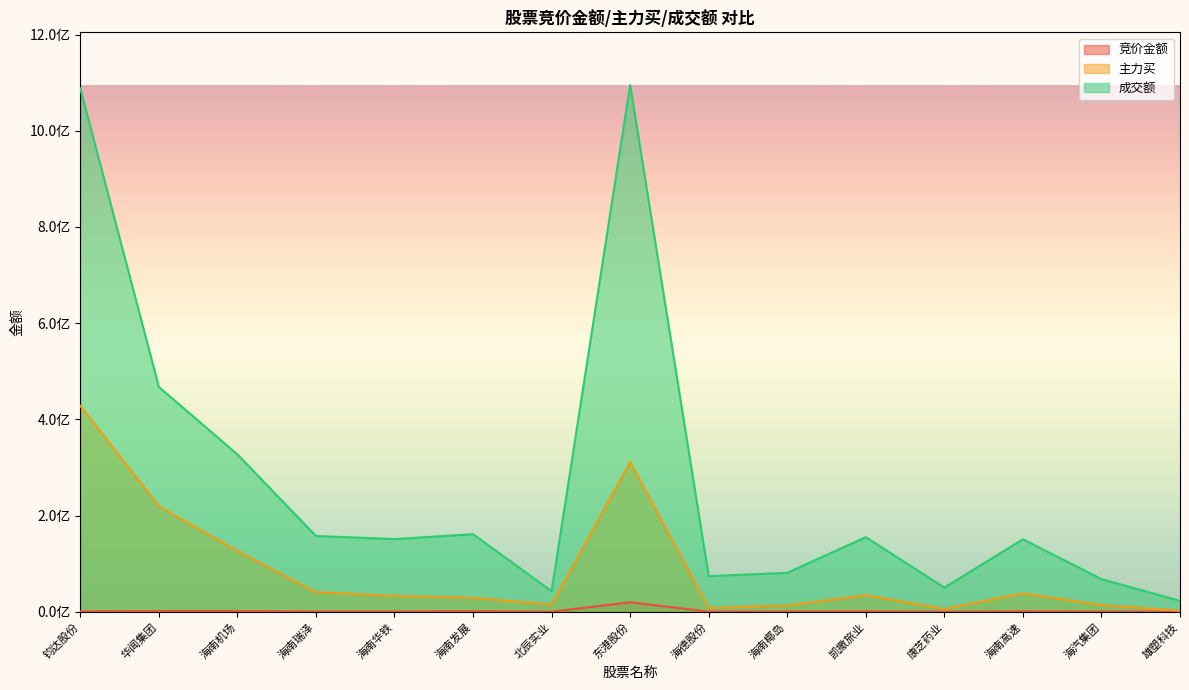

Reading left to right, extract all data points from this chart.

竞价金额: 764400	1322940	1331884	504032	563787	1137360	178062	19876185	307008	522648	794342	154560	901056	467268	56364
主力买: 428180938	219514450	126267615	40898679	32859057	29023539	14983470	311556212	7760589	13062178	34330175	5926031	38344417	13959222	2277037
成交额: 1088037812	467414668	327229002	157610542	151132576	161364471	42921882	1095039737	74120582	80972452	155180760	50378556	150758351	67966817	22640010